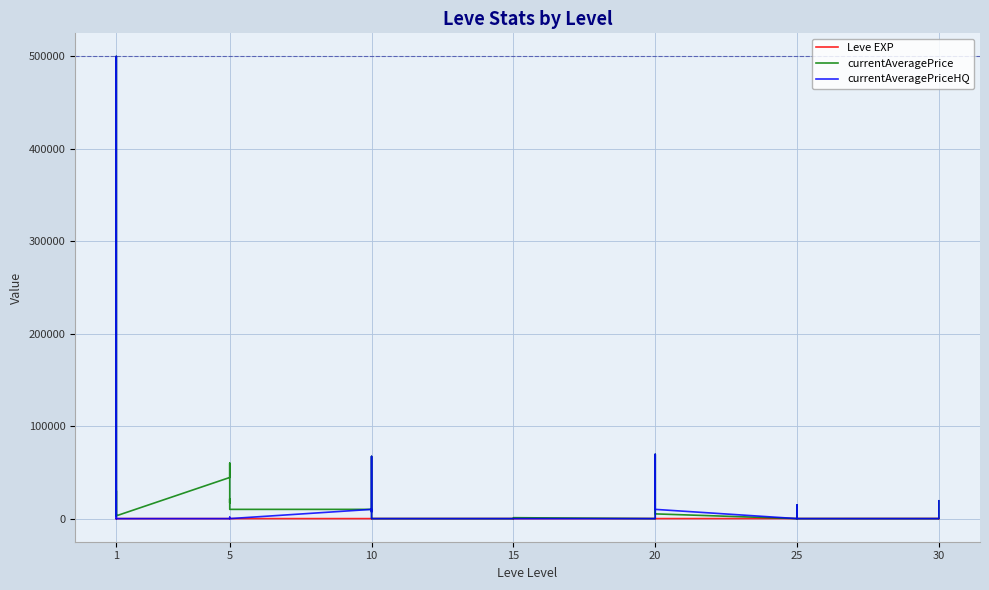

What is the sum of all currentAveragePrice values?

901534